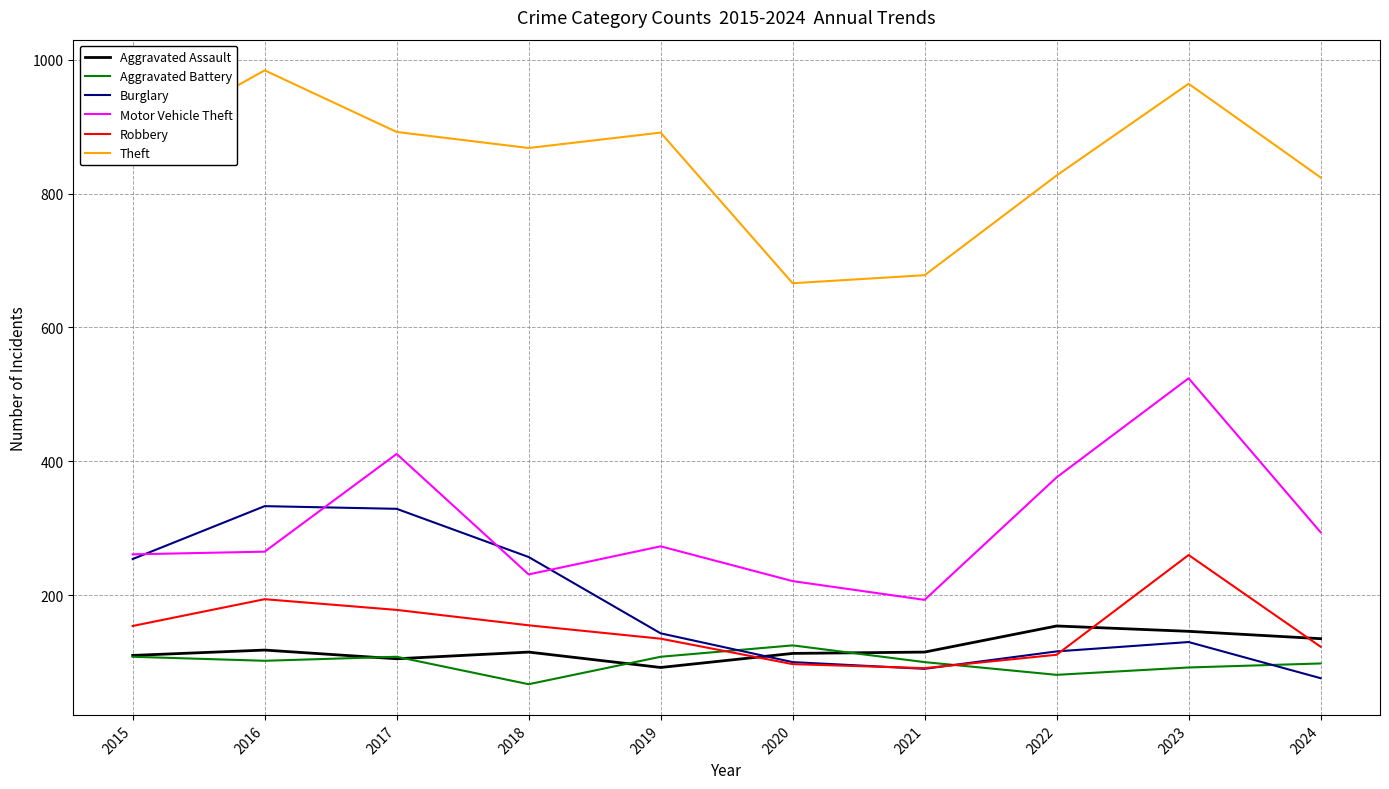

Is it true that Burglary equals 133 at 2024?

False